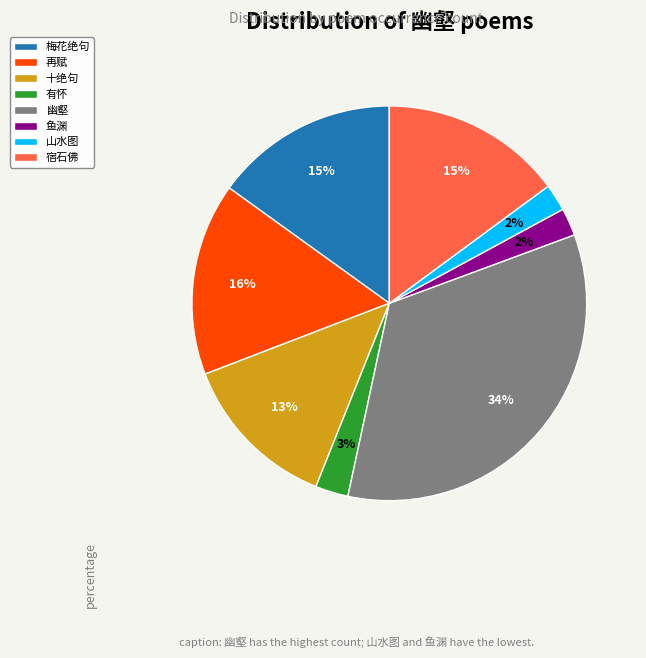

True or false: 幽壑 accounts for 20% of the total.

False